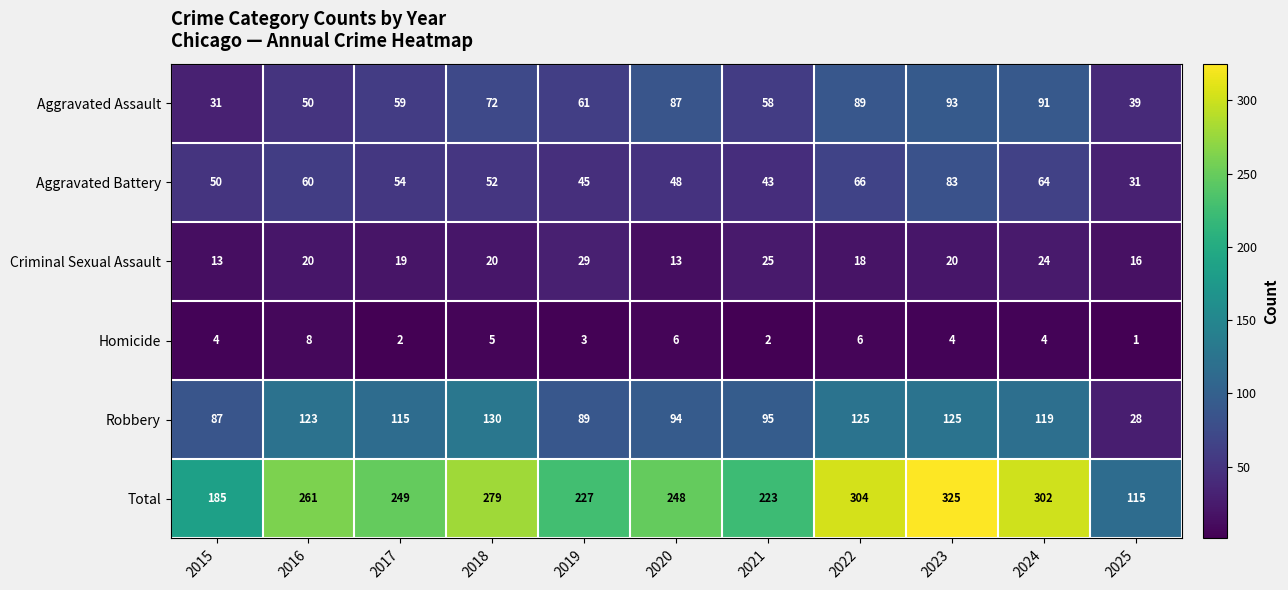

Which series has the largest range (max minus min)?

Total